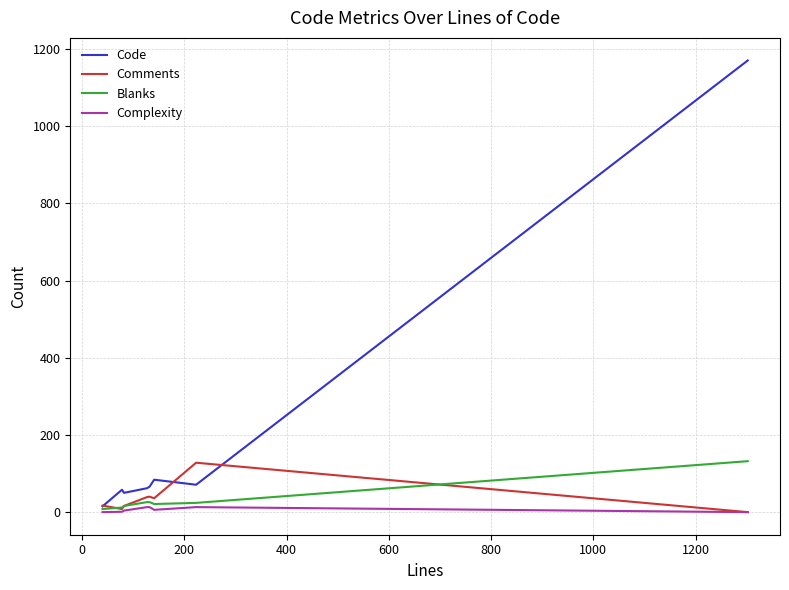

True or false: Complexity has more than 0 points higher than both neighbors.

True